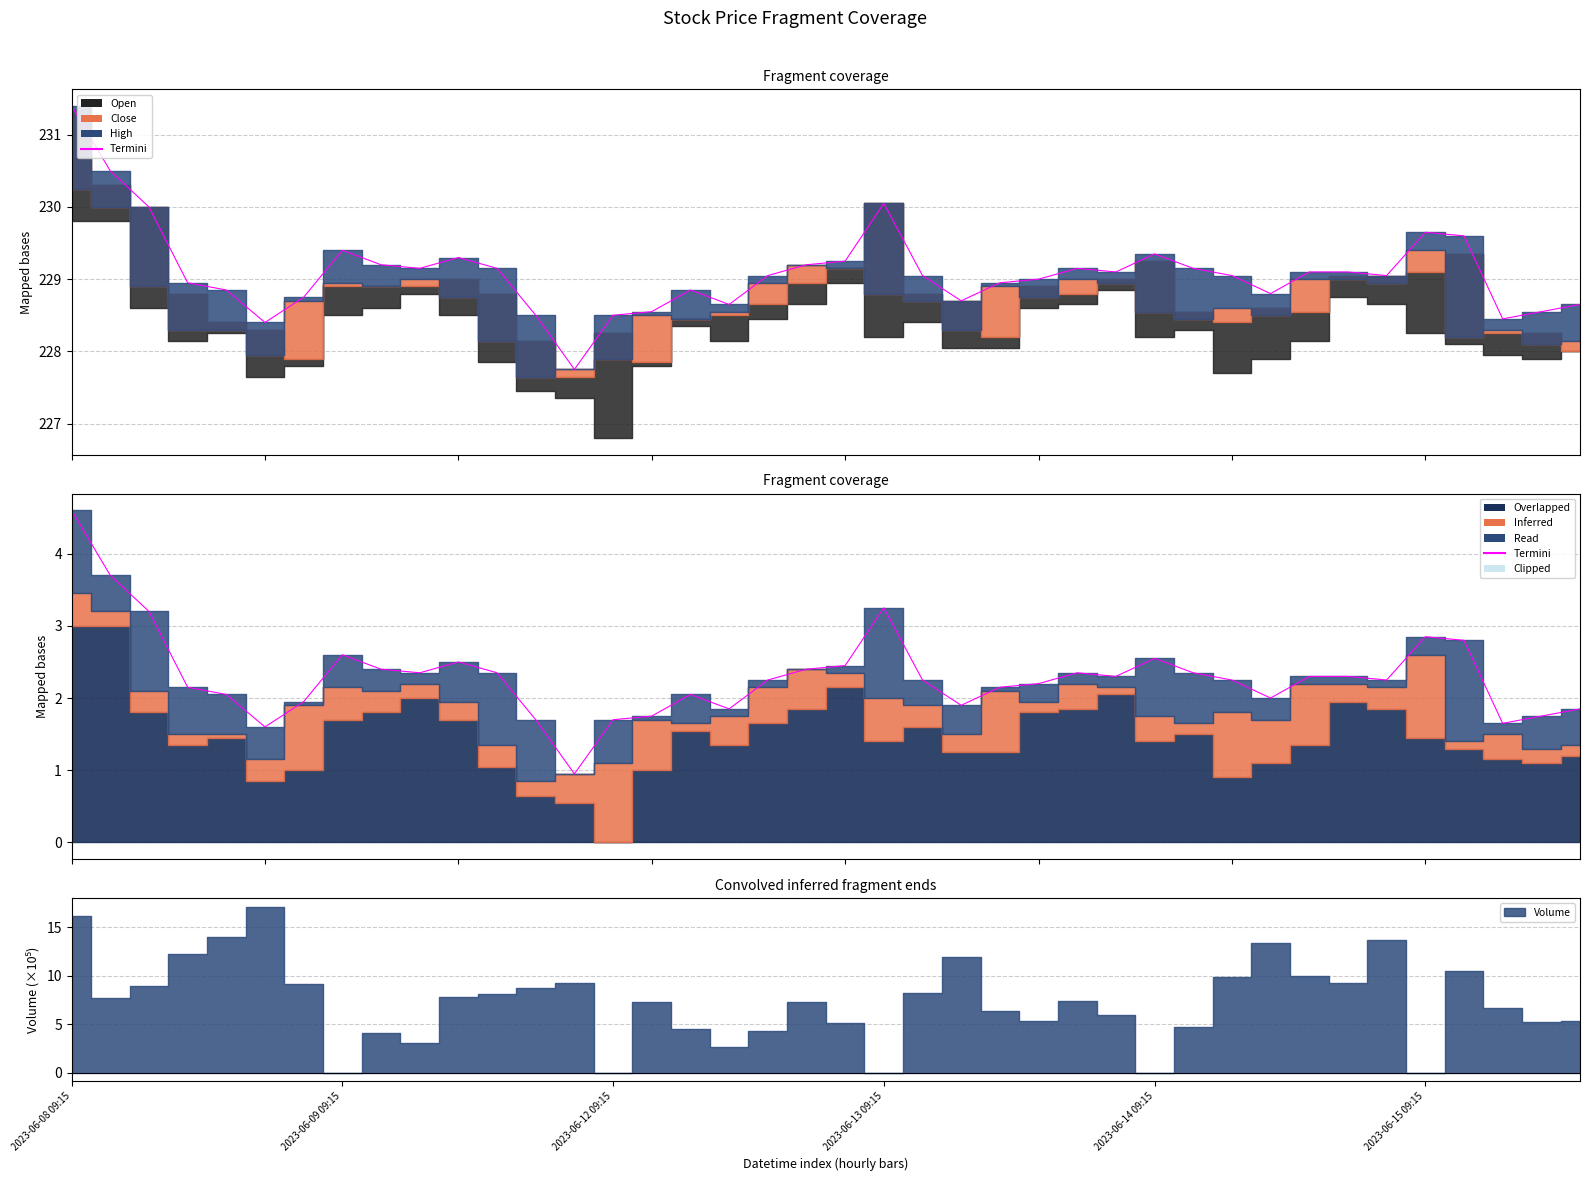

Reading left to right, what are all the values shown in this chart?

High-line: 231.4	230.5	230.0	228.9	228.9	228.4	228.8	229.4	229.2	229.1	229.3	229.1	228.5	227.8	228.5	228.6	228.9	228.6	229.1	229.2	229.2	230.1	229.1	228.7	228.9	229.0	229.1	229.1	229.4	229.1	229.1	228.8	229.1	229.1	229.1	229.6	229.6	228.4	228.6	228.6
Termini: 4.6	3.7	3.2	2.1	2.1	1.6	1.9	2.6	2.4	2.3	2.5	2.3	1.7	0.9	1.7	1.8	2.1	1.8	2.2	2.4	2.4	3.2	2.2	1.9	2.1	2.2	2.3	2.3	2.6	2.3	2.2	2.0	2.3	2.3	2.2	2.8	2.8	1.6	1.8	1.8